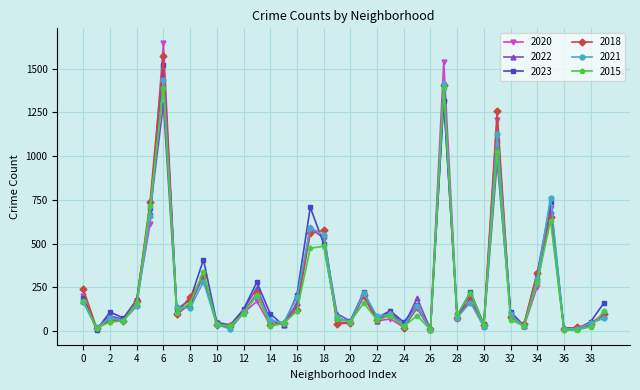

What is the sum of all 2023 values?

10463